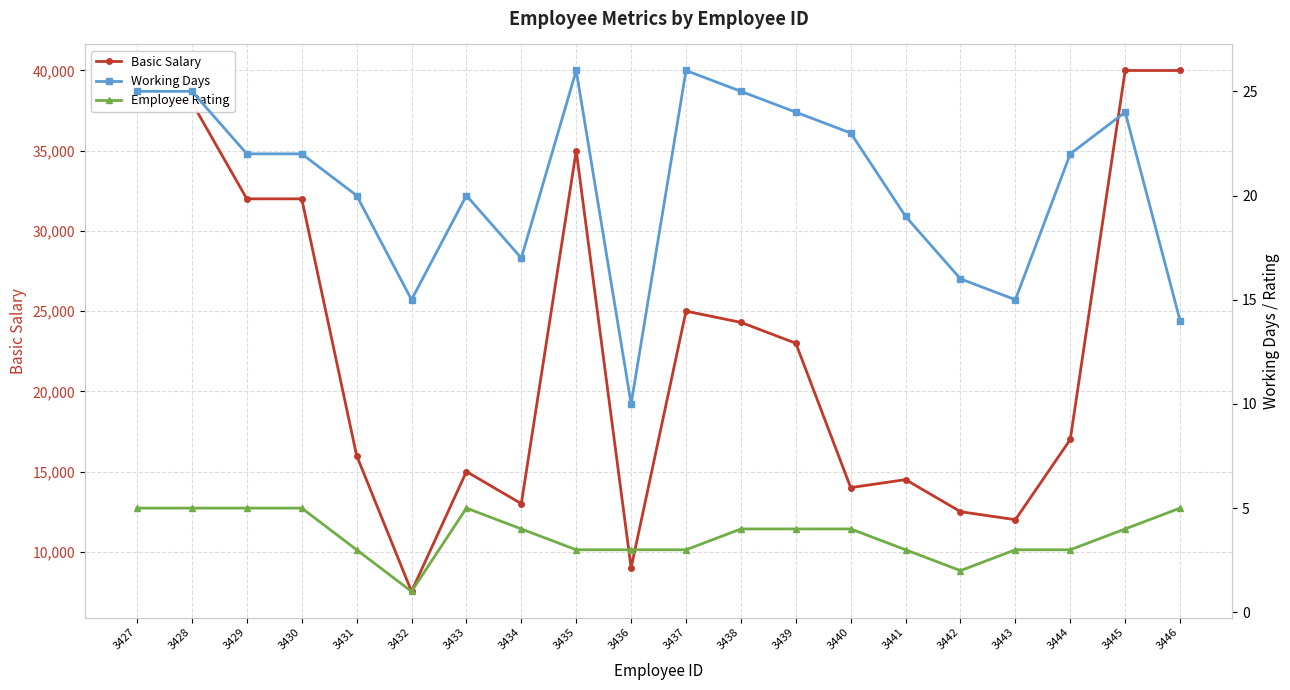

At which category does Employee Rating reach its first local peak?

3433